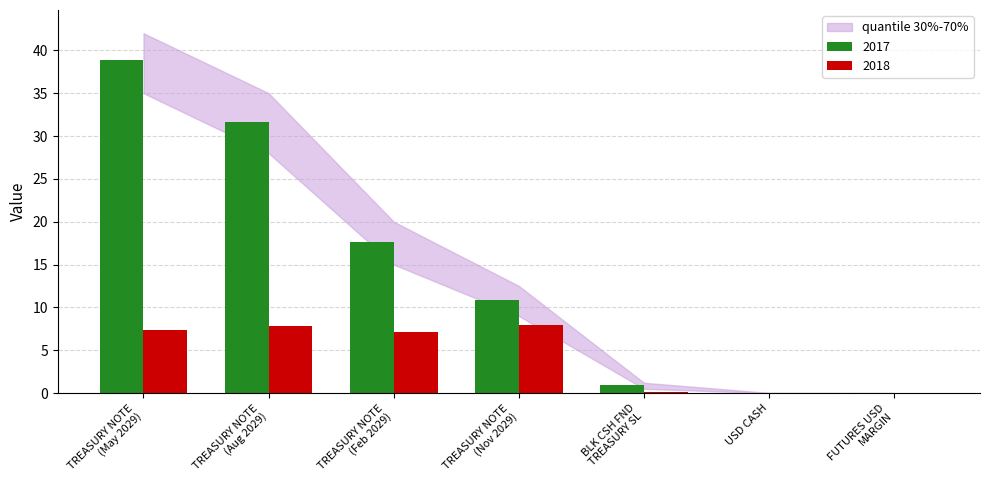

What is the sum of all 2018 values?

30.2